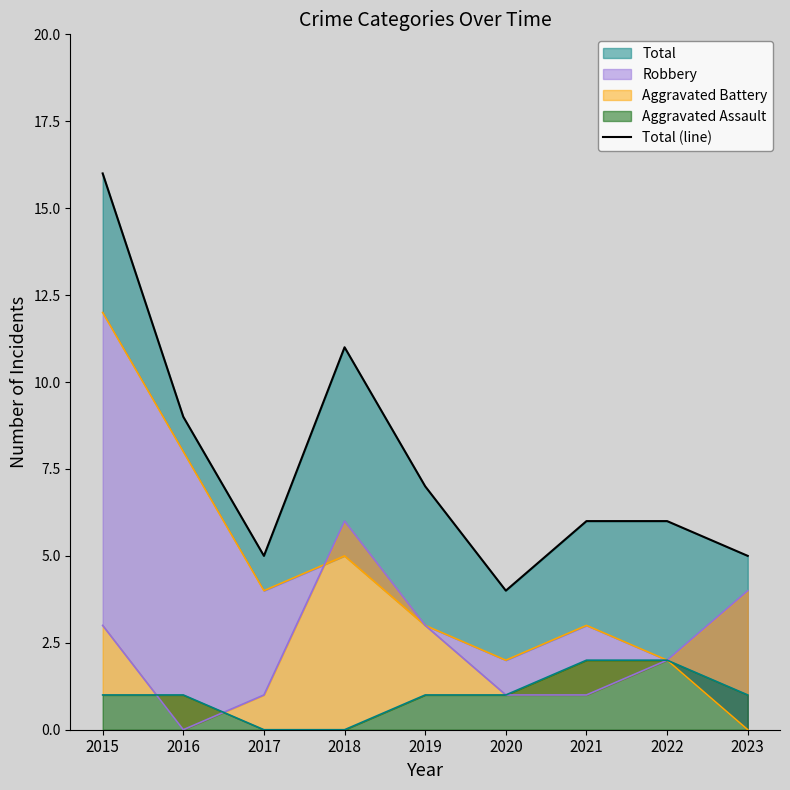

Rank the categories by value from highest to lowest.

2015, 2018, 2016, 2019, 2021, 2022, 2017, 2023, 2020